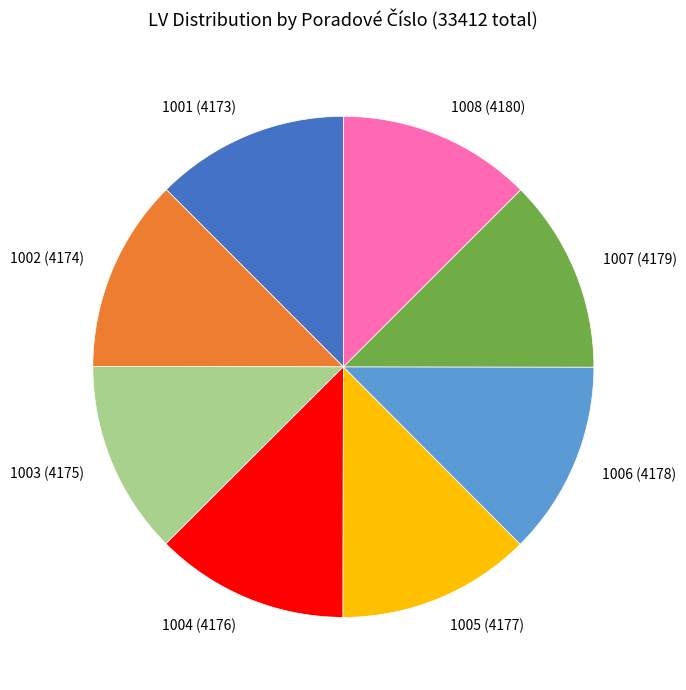

Approximately how many times larger is the value at 1003 compared to 1004?

1.0